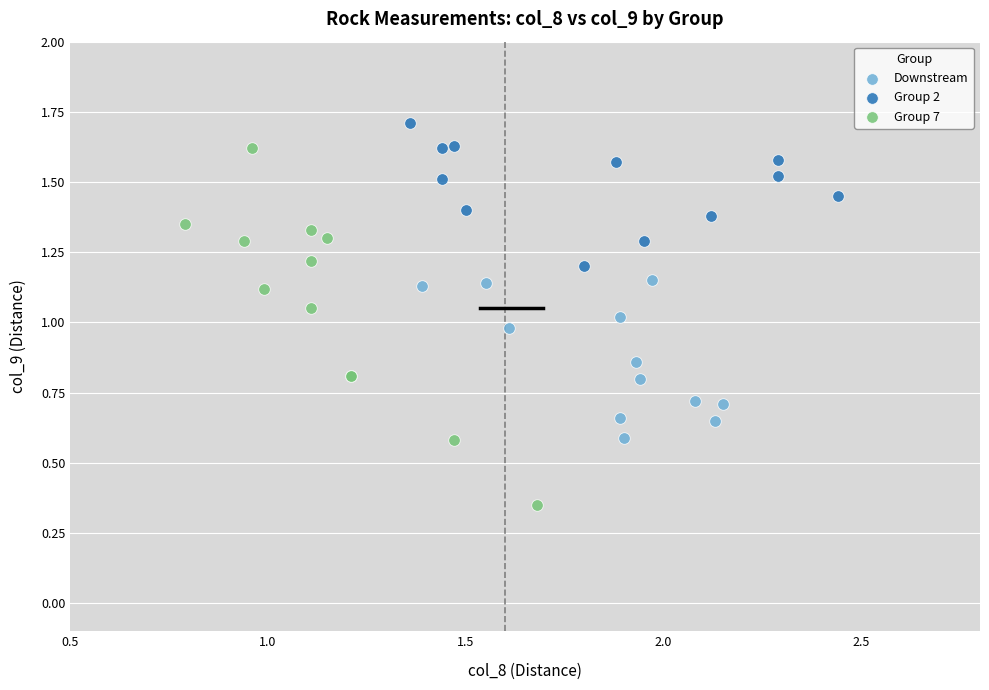

Which series contains the highest Y value?

Group 2